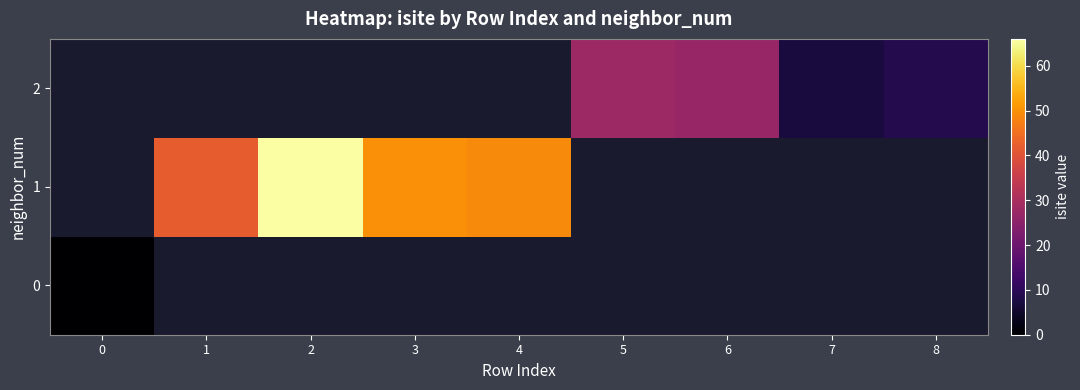

Rank the series at 8 from lowest to highest value.

0, 1, 2